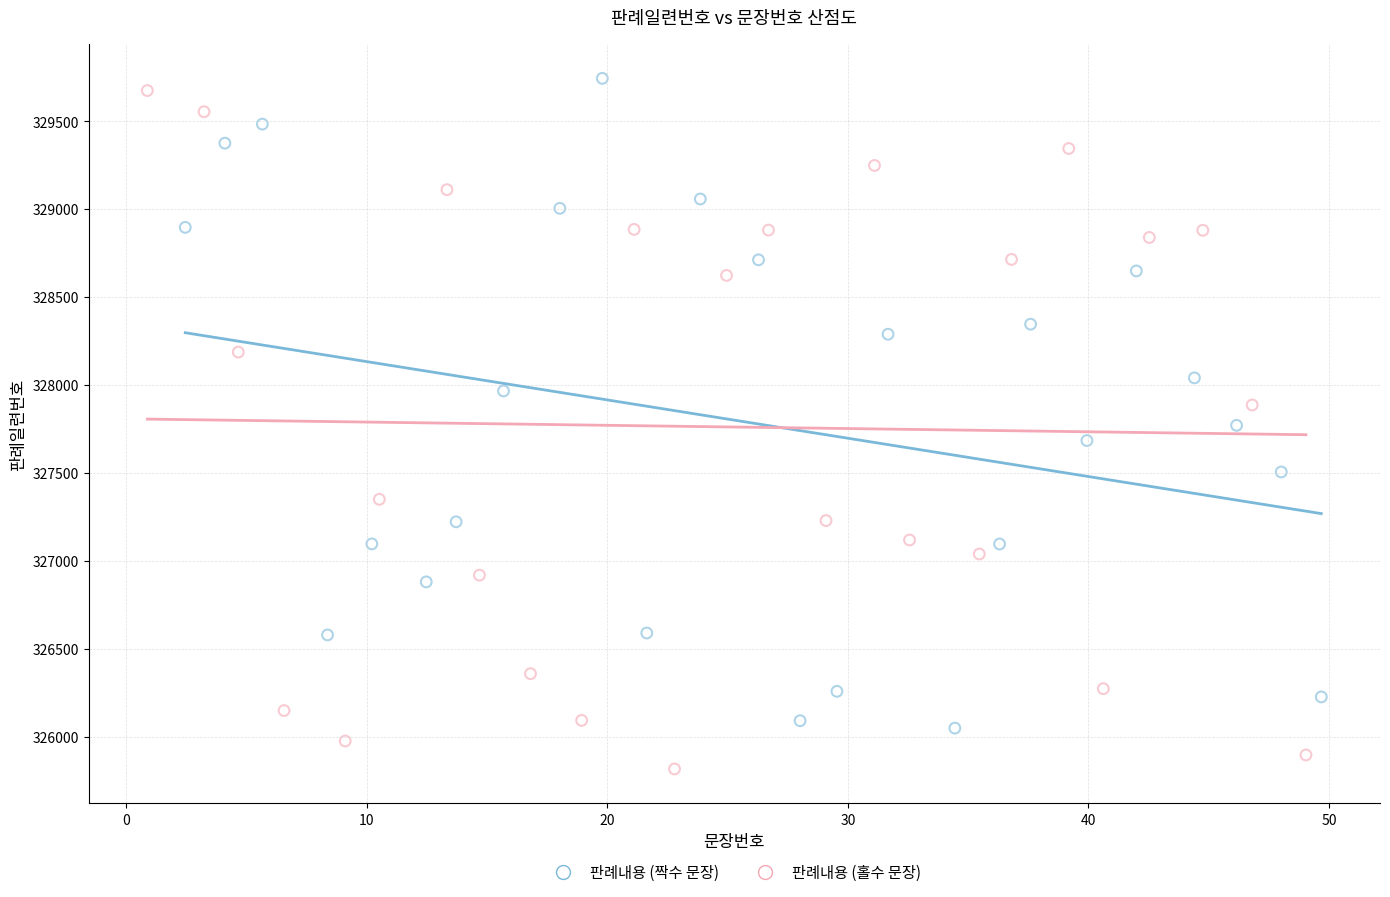

Which series reaches the minimum Y coordinate?

판례내용 (홀수 문장)